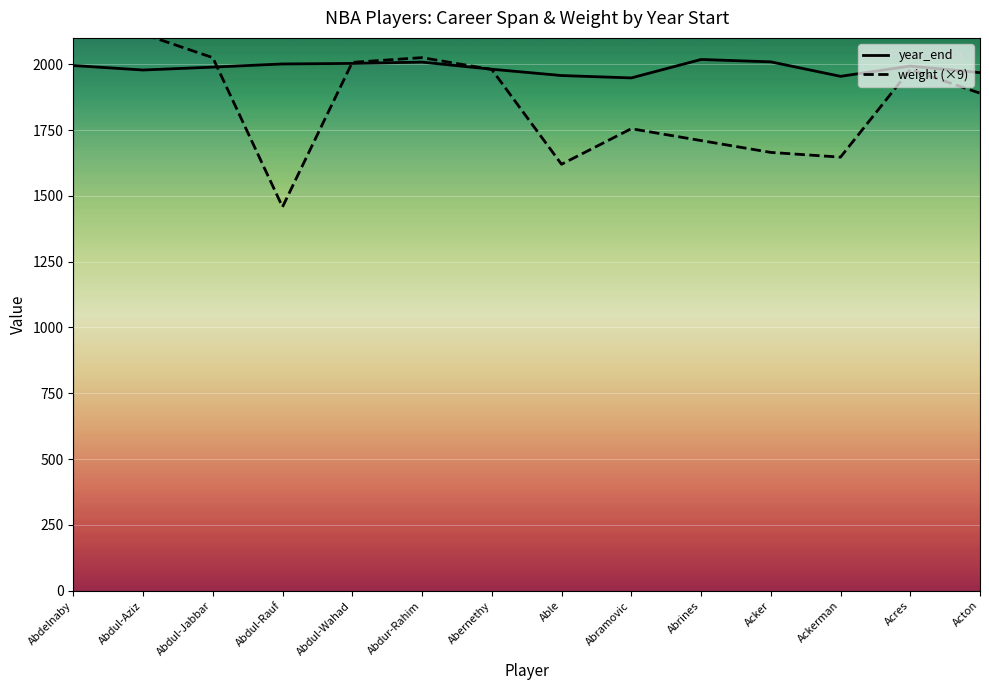

At how many categories does at least one series exceed 1775?

14